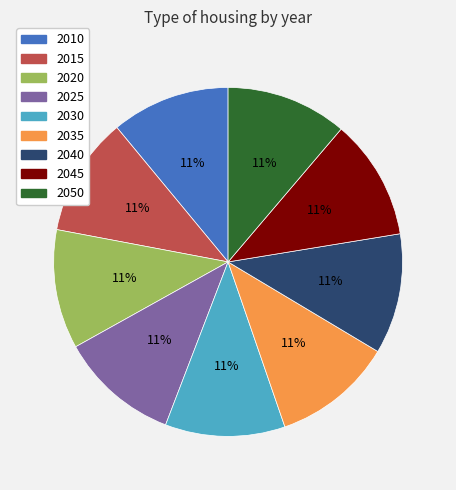

Is there a majority slice in this chart?

No